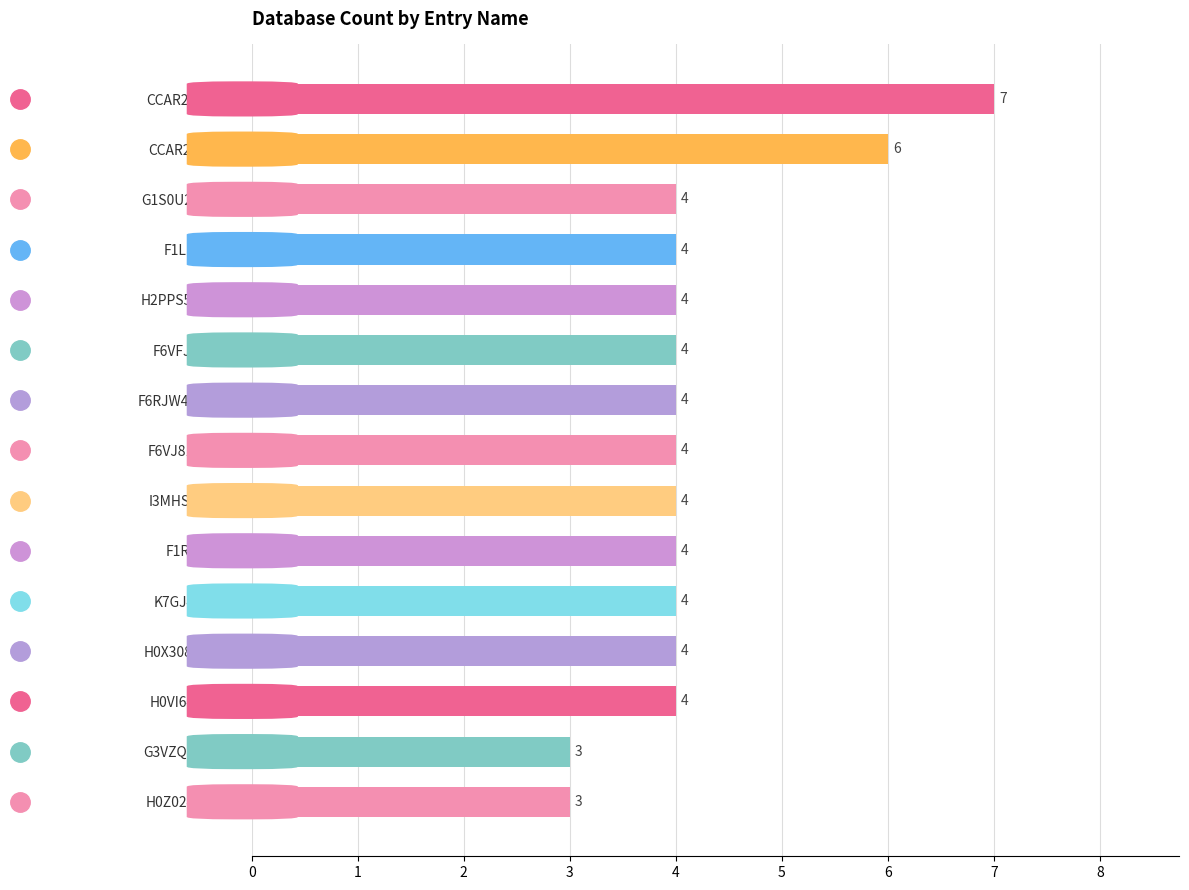

What is the difference between the second highest and second lowest values?

3